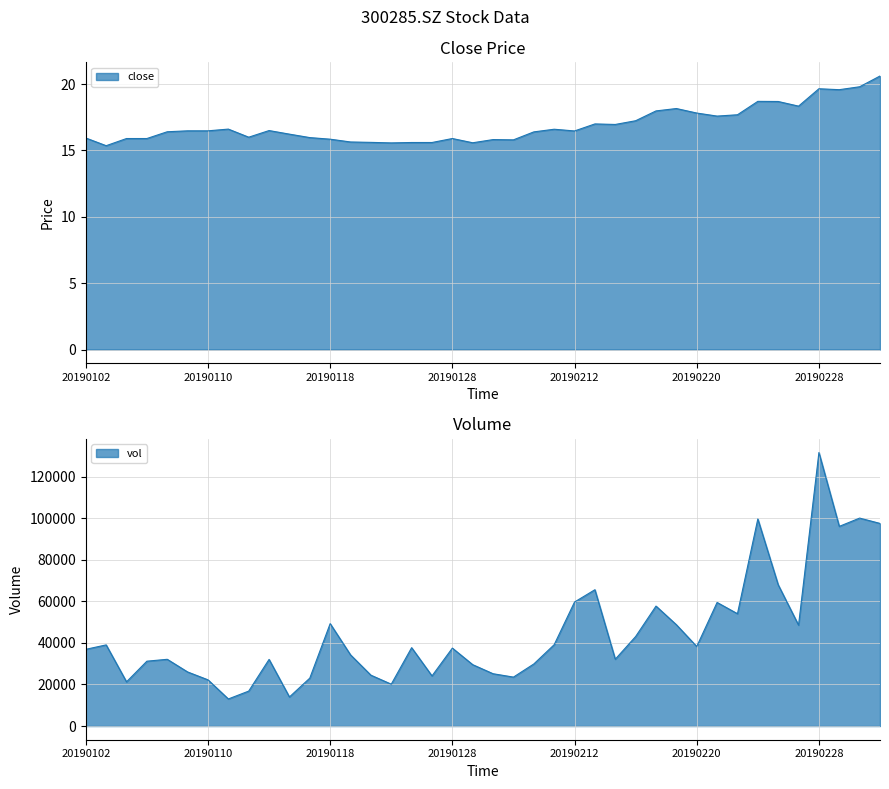

Which series has the widest spread of values?

vol